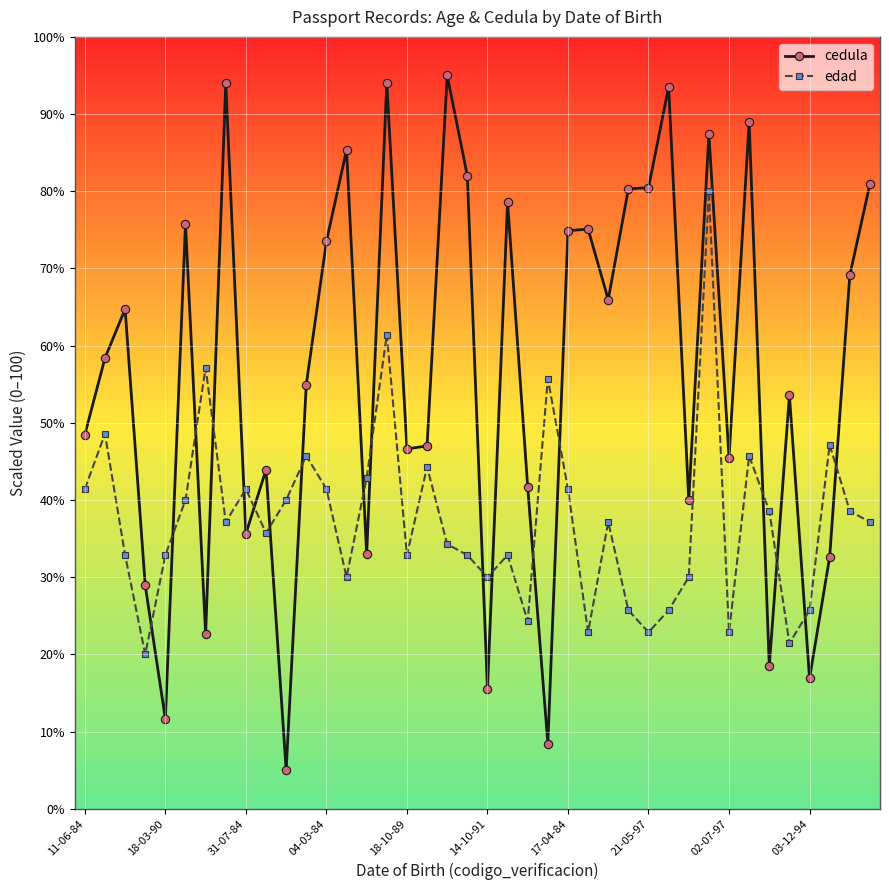

What is the value of the cedula point at the 39th from the left?

69.1